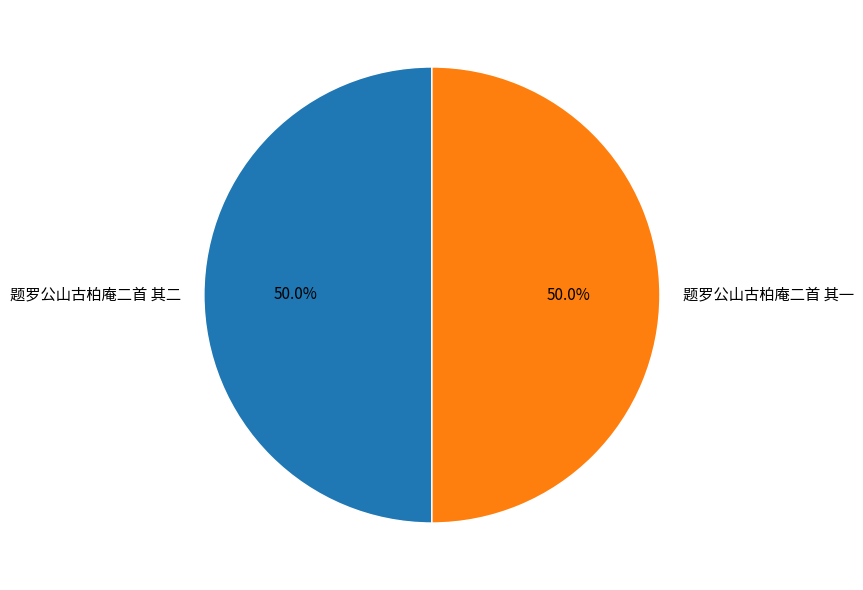

What is the ratio of the value at 题罗公山古柏庵二首 其二 to the value at 题罗公山古柏庵二首 其一?

1.0